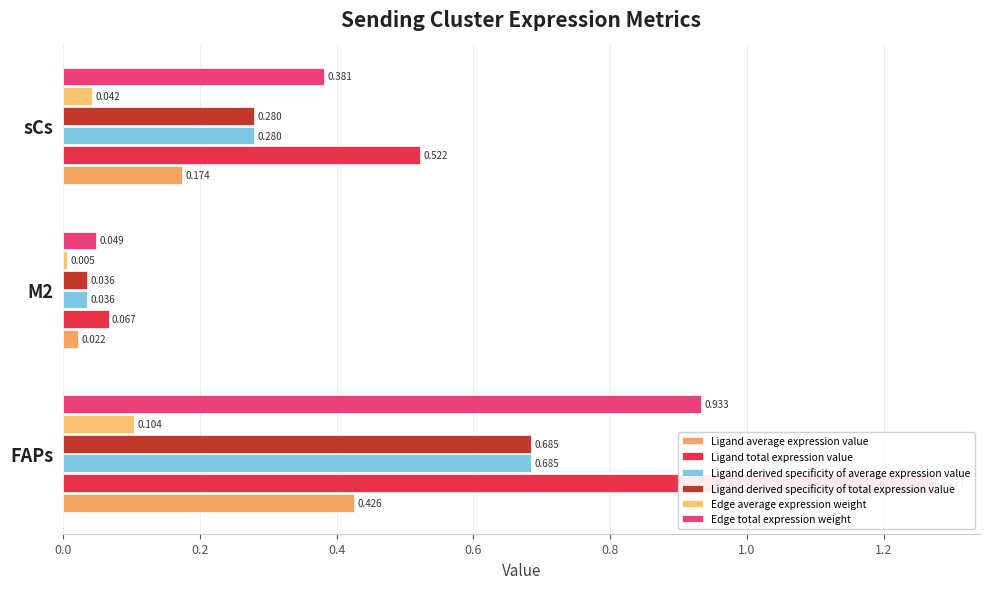

Reading left to right, extract all data points from this chart.

Ligand average expression value: 0.4	0.0	0.2
Ligand total expression value: 1.3	0.1	0.5
Ligand derived specificity of average expression value: 0.7	0.0	0.3
Ligand derived specificity of total expression value: 0.7	0.0	0.3
Edge average expression weight: 0.1	0.0	0.0
Edge total expression weight: 0.9	0.0	0.4